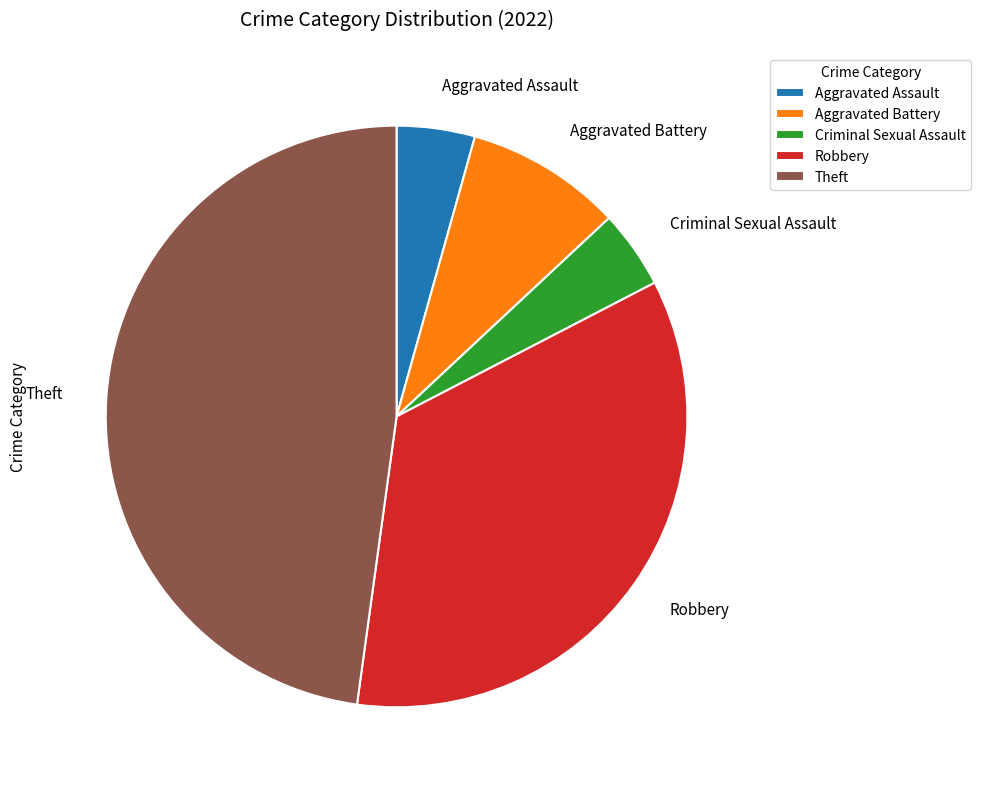

Which slice is the largest?

Theft